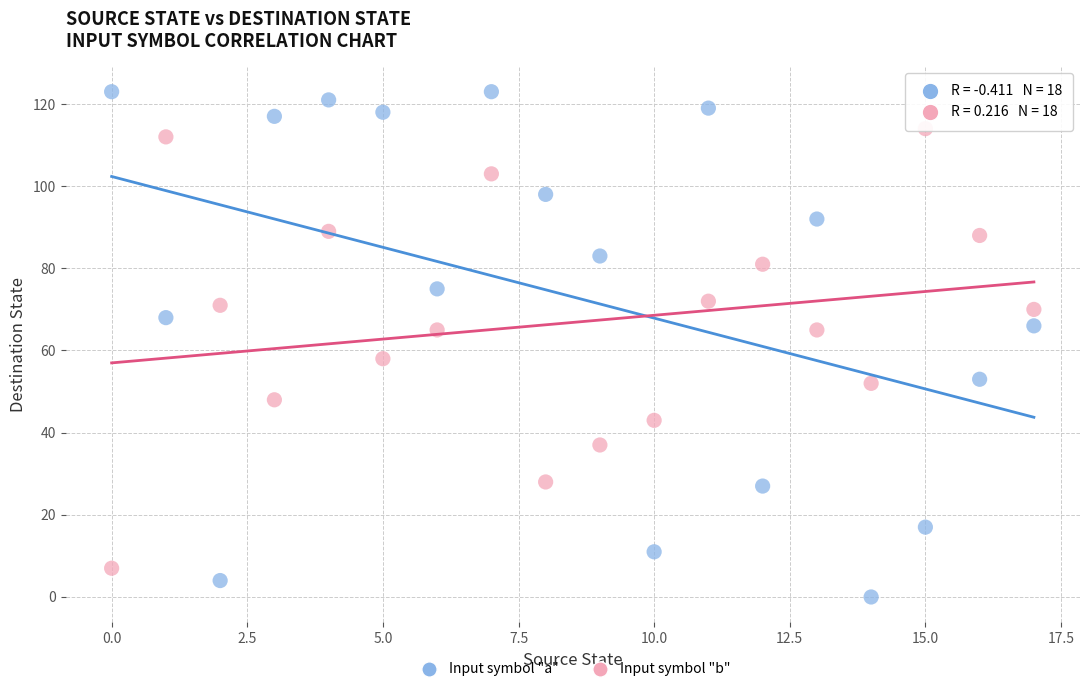

Across all data points, what is the range of Y values (max minus min)?

123